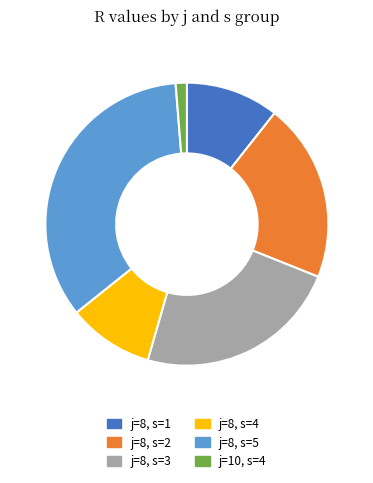

True or false: j=8, s=5 accounts for 44% of the total.

False